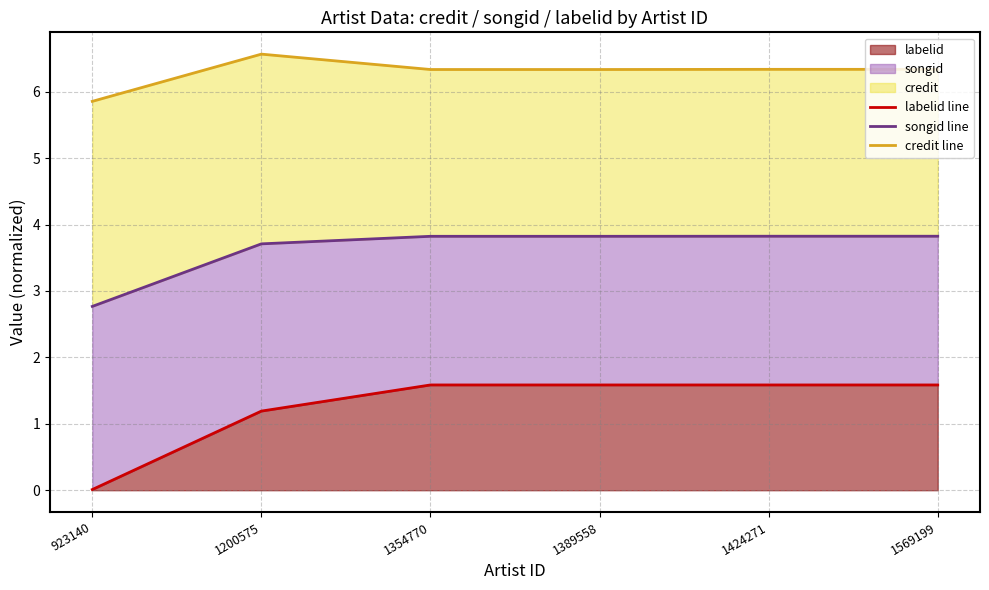

How many data points does each series have?

6